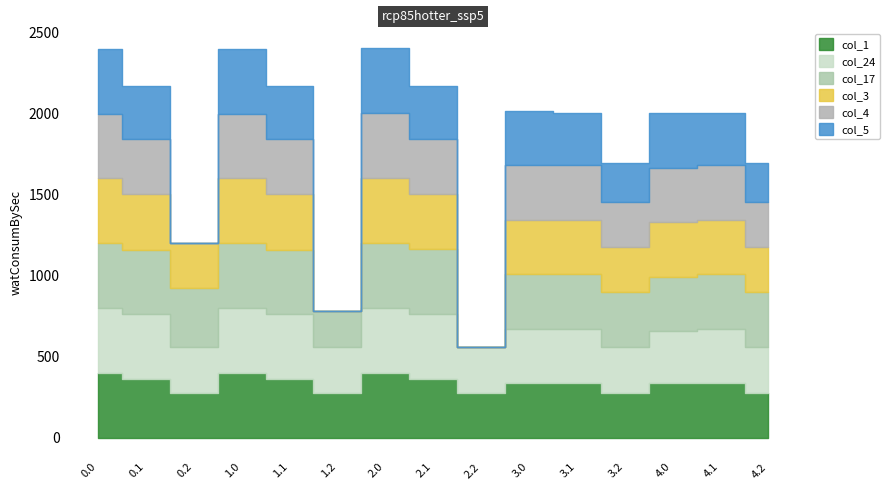

What is the difference between the col_5 values at 4.0 and 3.1?

10.3